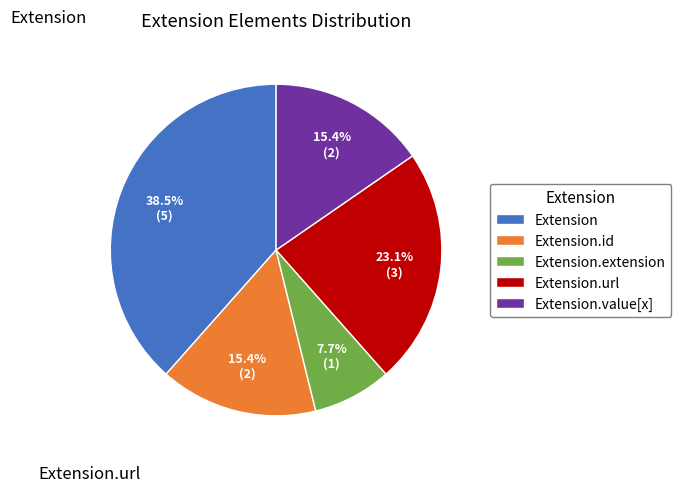

Count the number of slices in the pie.

5